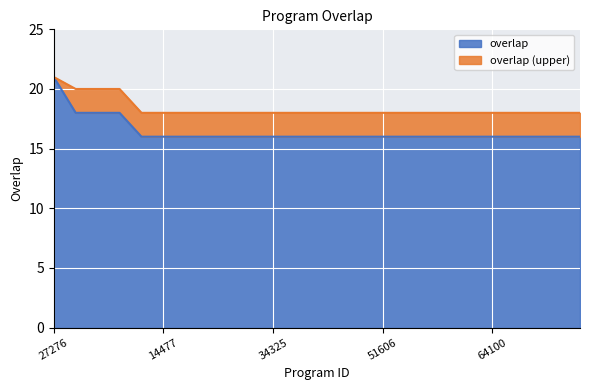

How many data points are above 16?

4